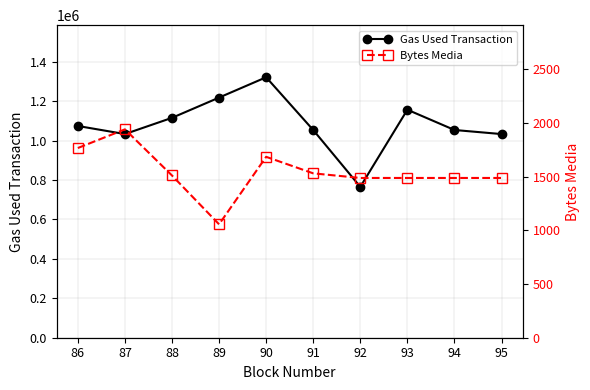

What is the difference between the maximum and minimum values in the Bytes Media series?

885